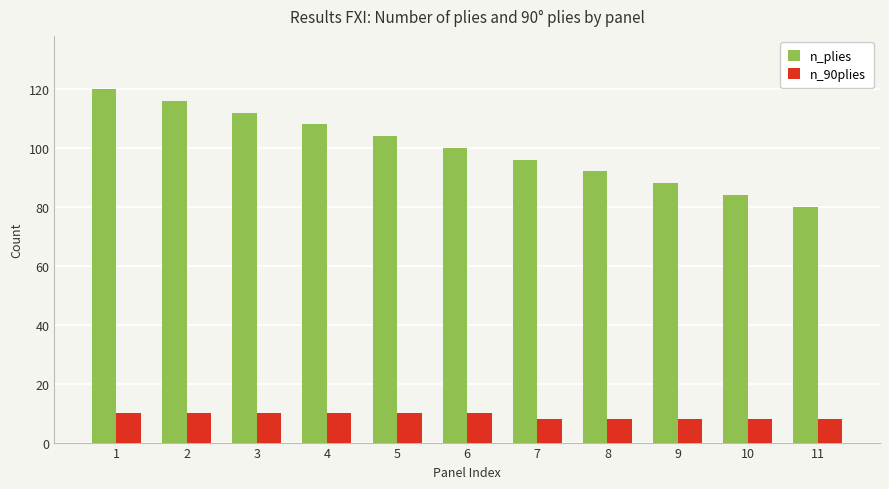

Rank the series by their maximum value, from highest to lowest.

n_plies, n_90plies